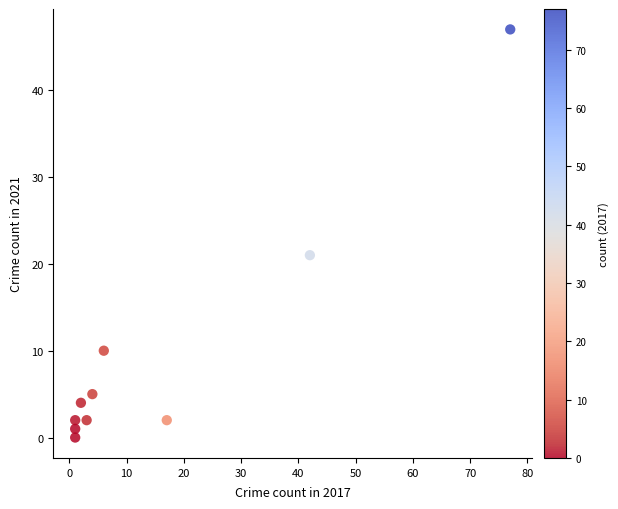

What Y value in the scatter plot is closest to 23?

21